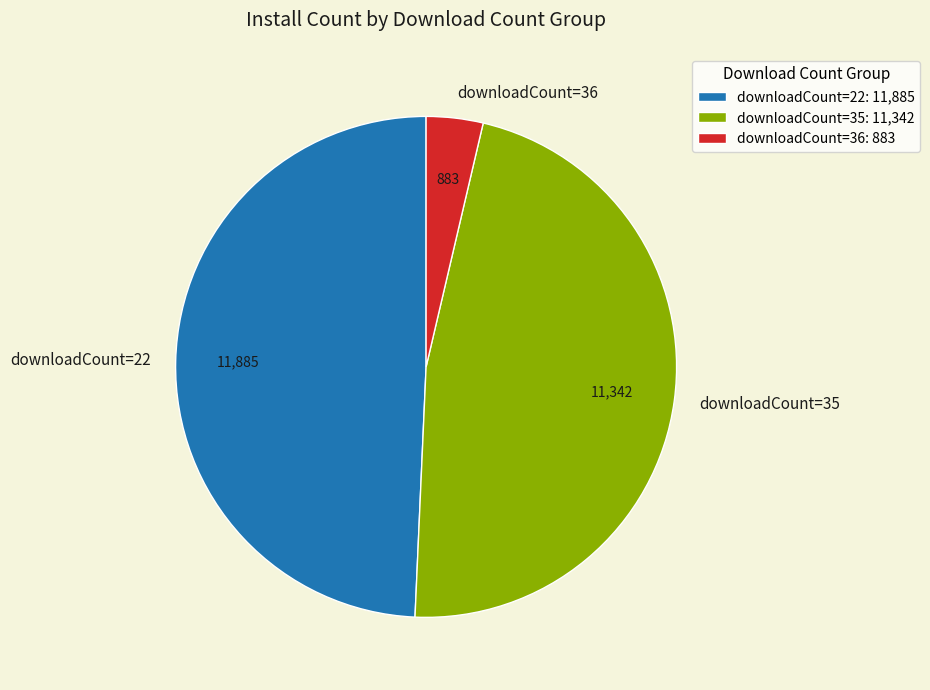

Between downloadCount=35 and downloadCount=22, which is larger?

downloadCount=22